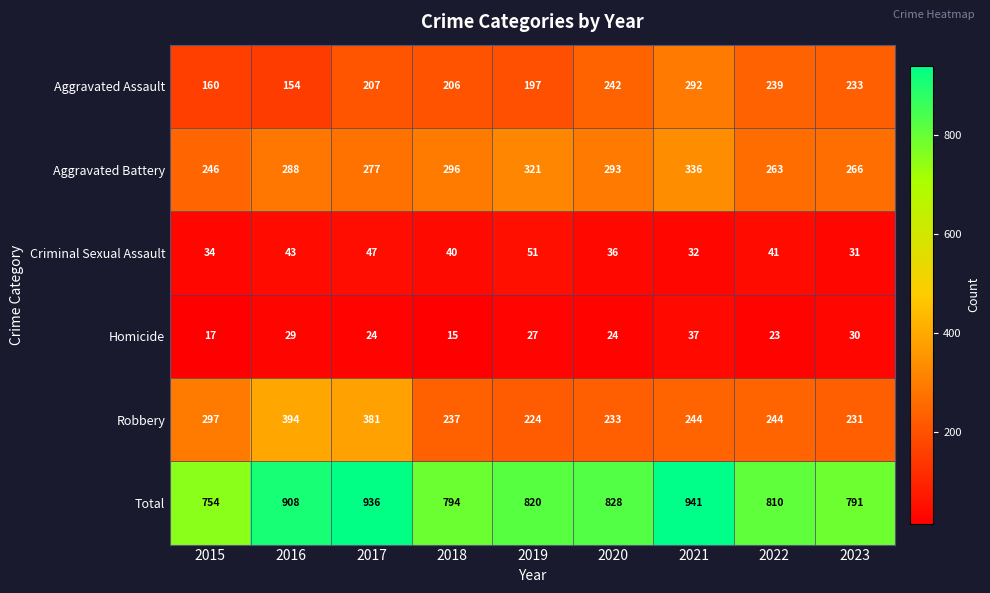

At which category does the chart reach its peak across all series?

2021